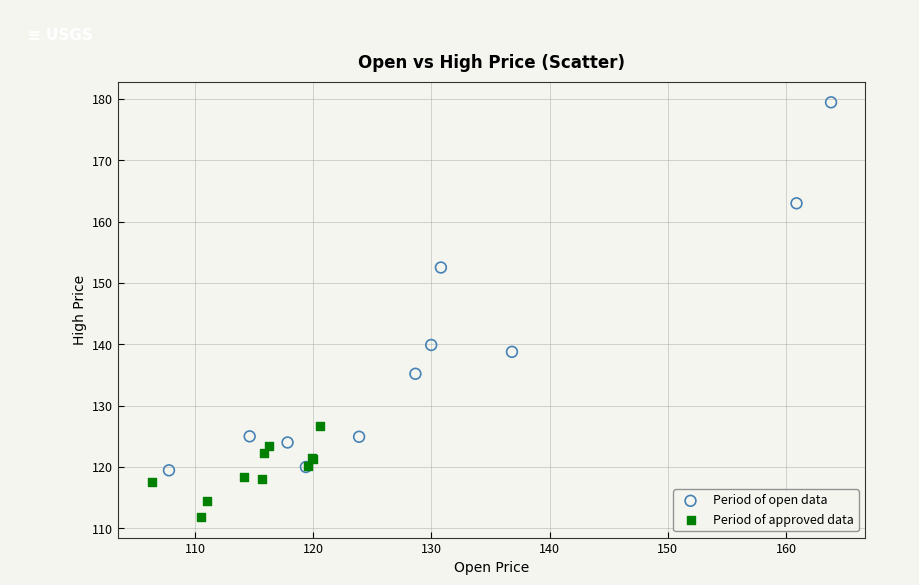

Which series has the widest spread of Y values?

Period of open data